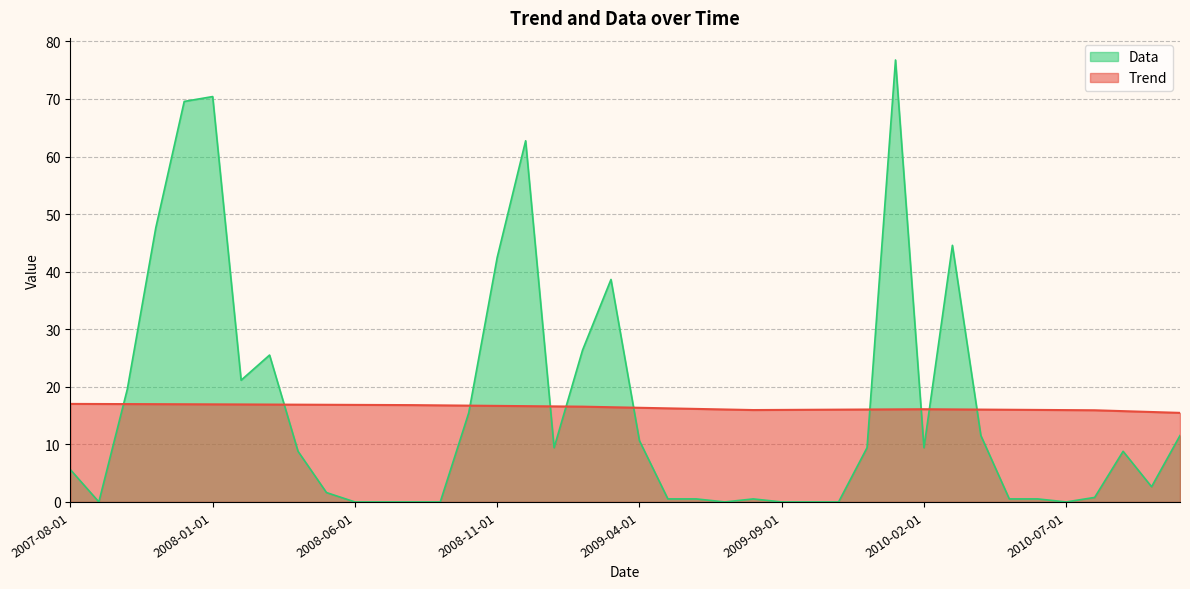

What is the spread (max minus min) of values at 2008-08-01?

16.8